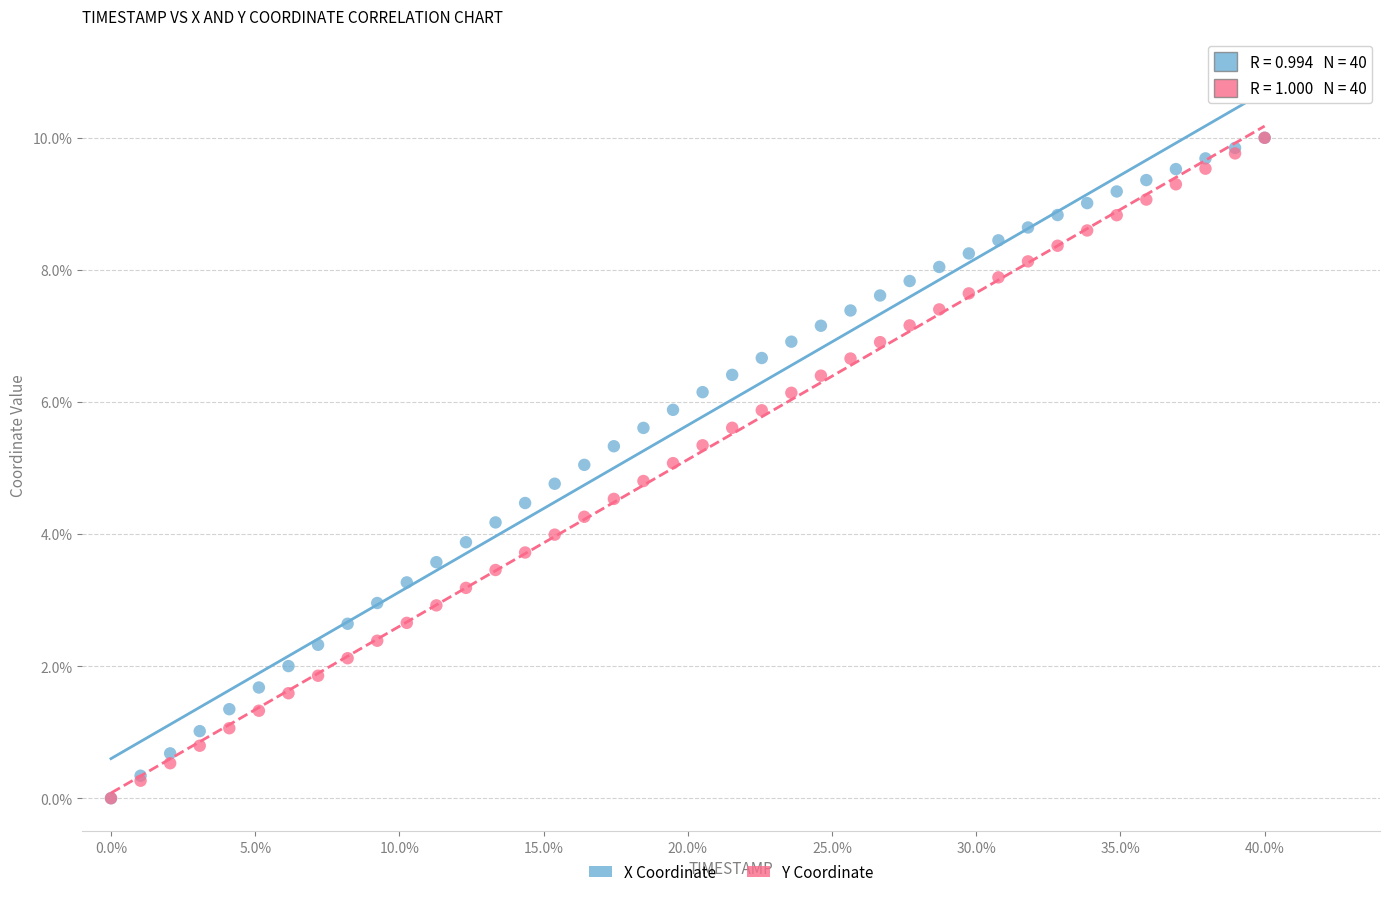

What are all the series names shown in the legend?

X Coordinate, Y Coordinate